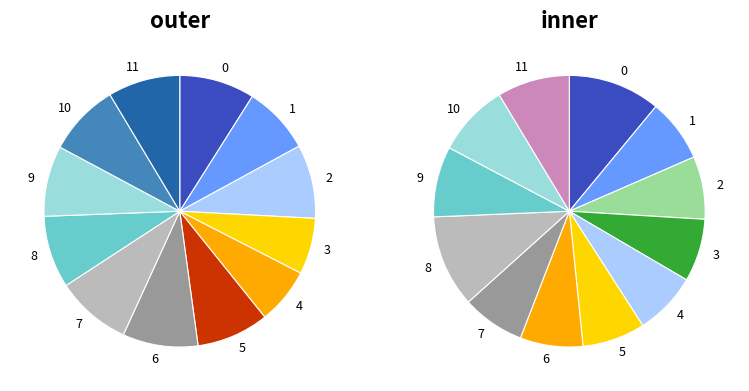

Does any single category account for the majority?

No